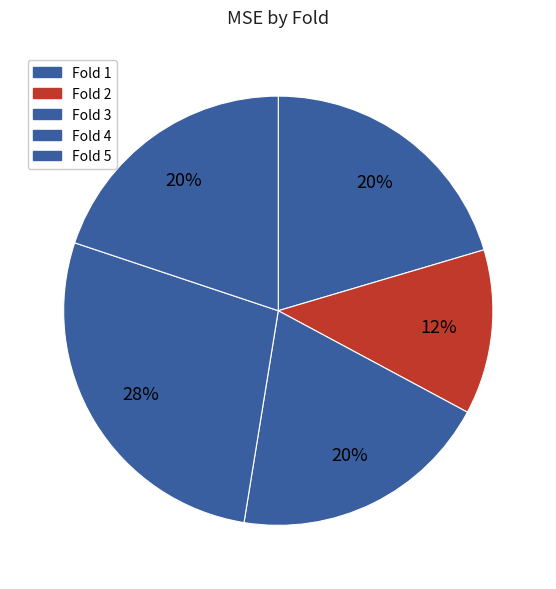

Count the number of slices in the pie.

5